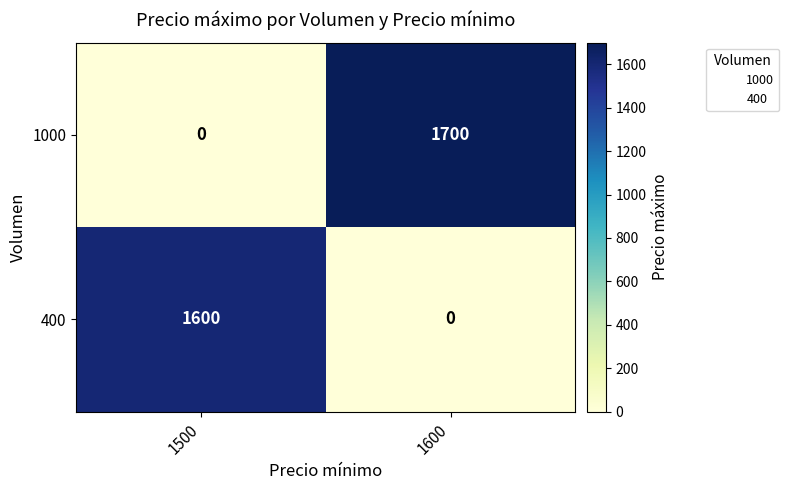

What is the maximum value shown in the chart?

1700